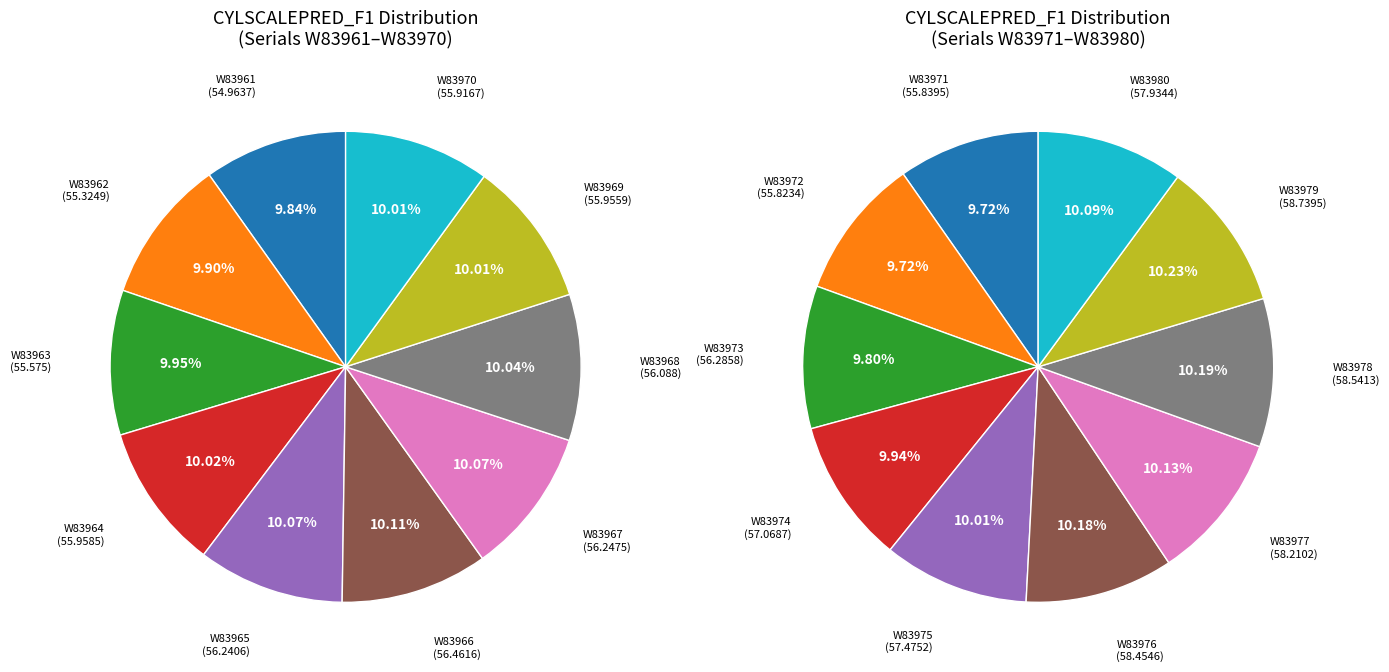

Count the number of slices in the pie.

20